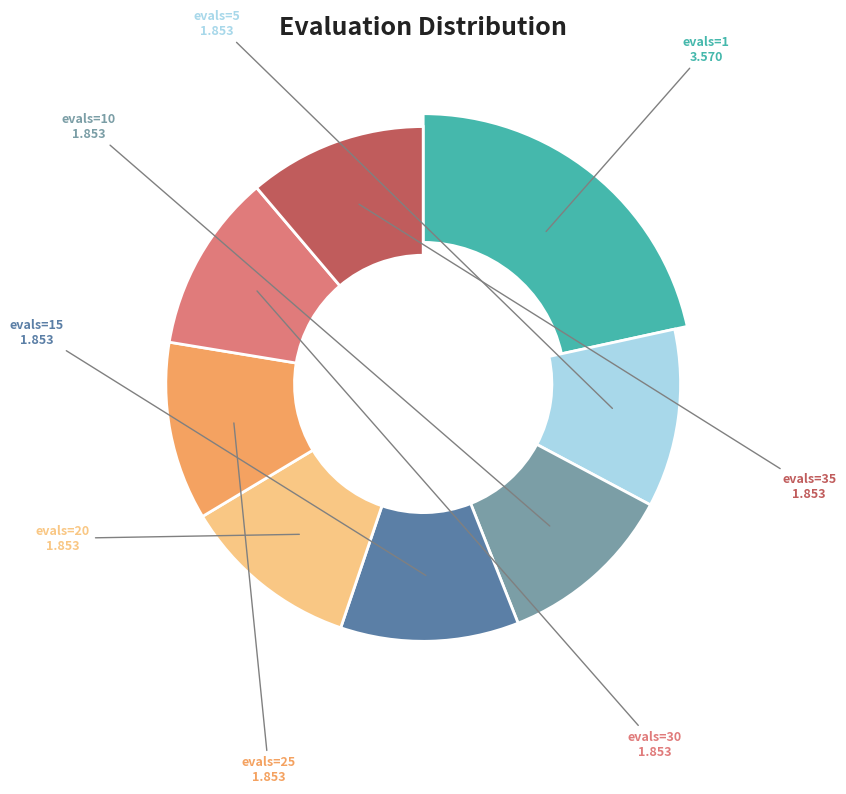

Which slice is the largest?

evals=1